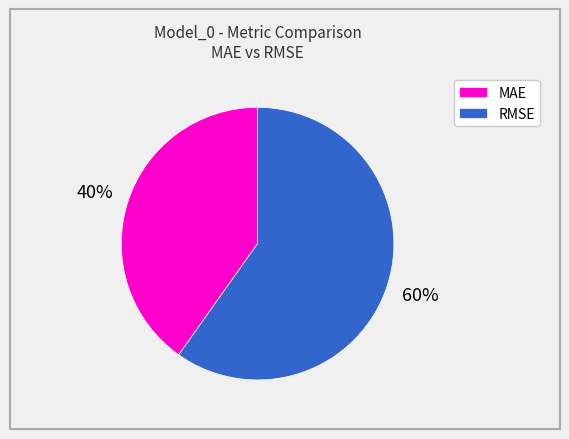

Rank the categories by value from highest to lowest.

RMSE, MAE